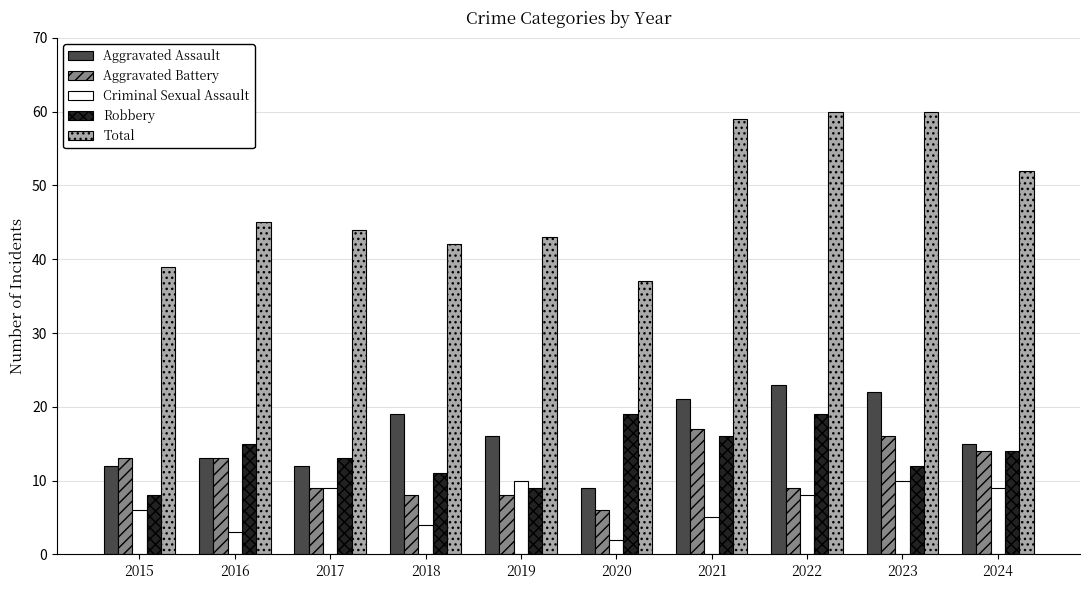

Count the Criminal Sexual Assault values in the range 4 to 9.

6